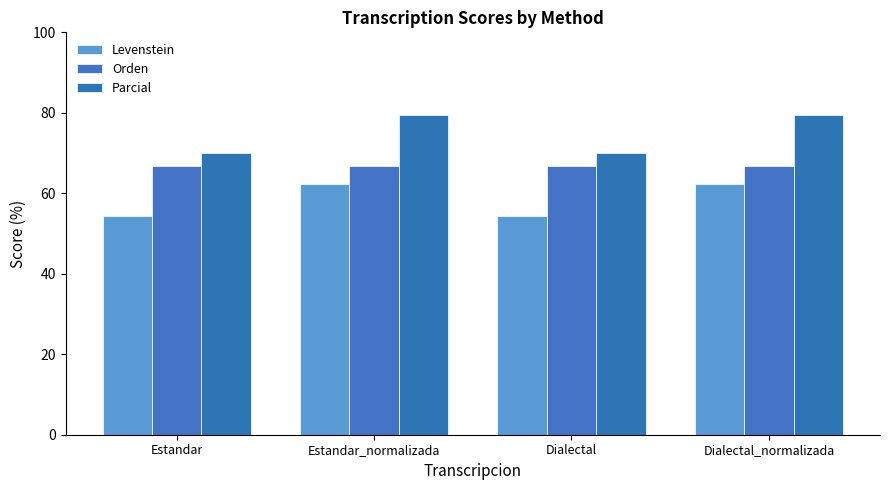

What is the spread (max minus min) of values at Estandar?

15.6